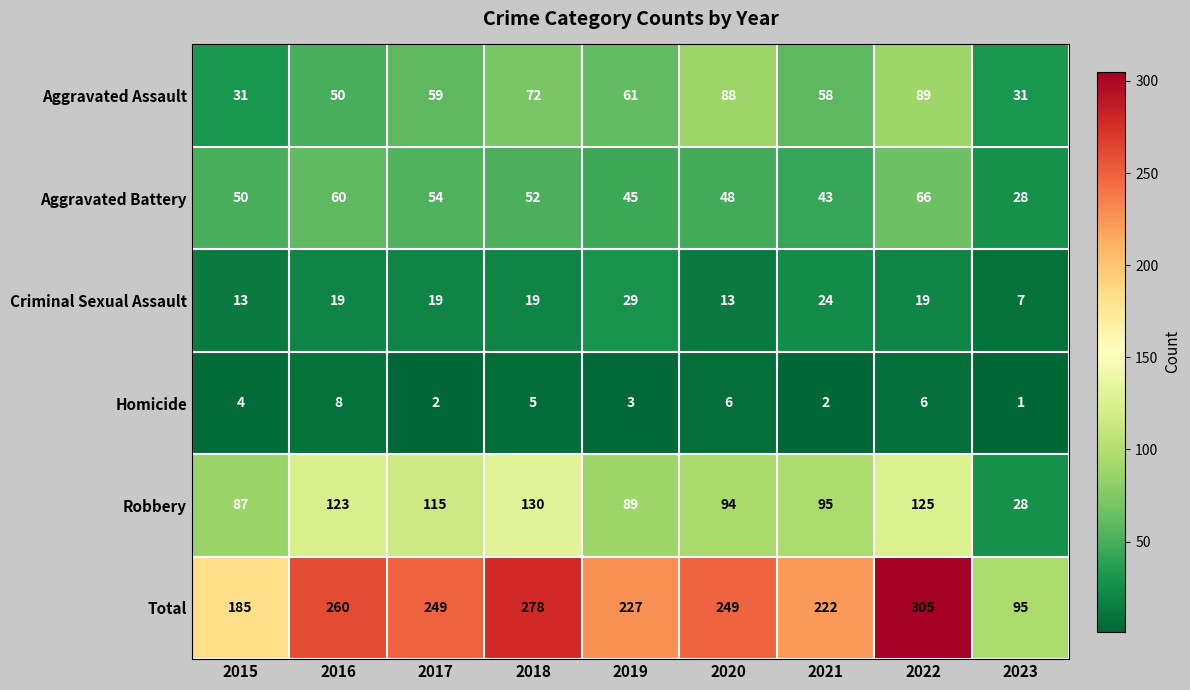

At how many categories does at least one series exceed 237?

5